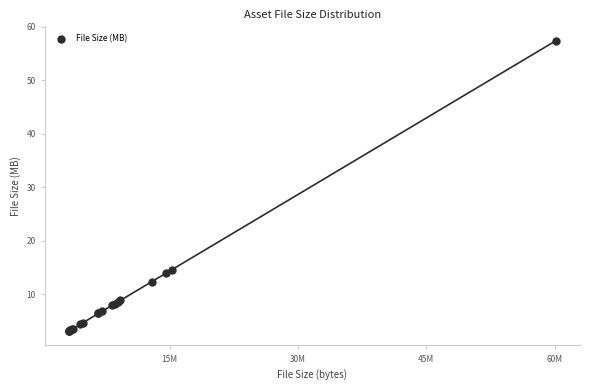

What Y value in the scatter plot is closest to 30?

14.6